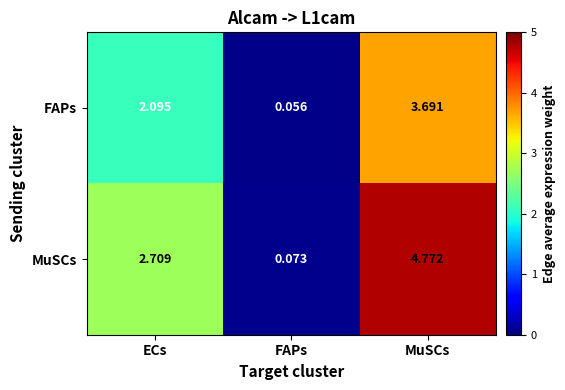

Where does the FAPs series first go above 2?

ECs